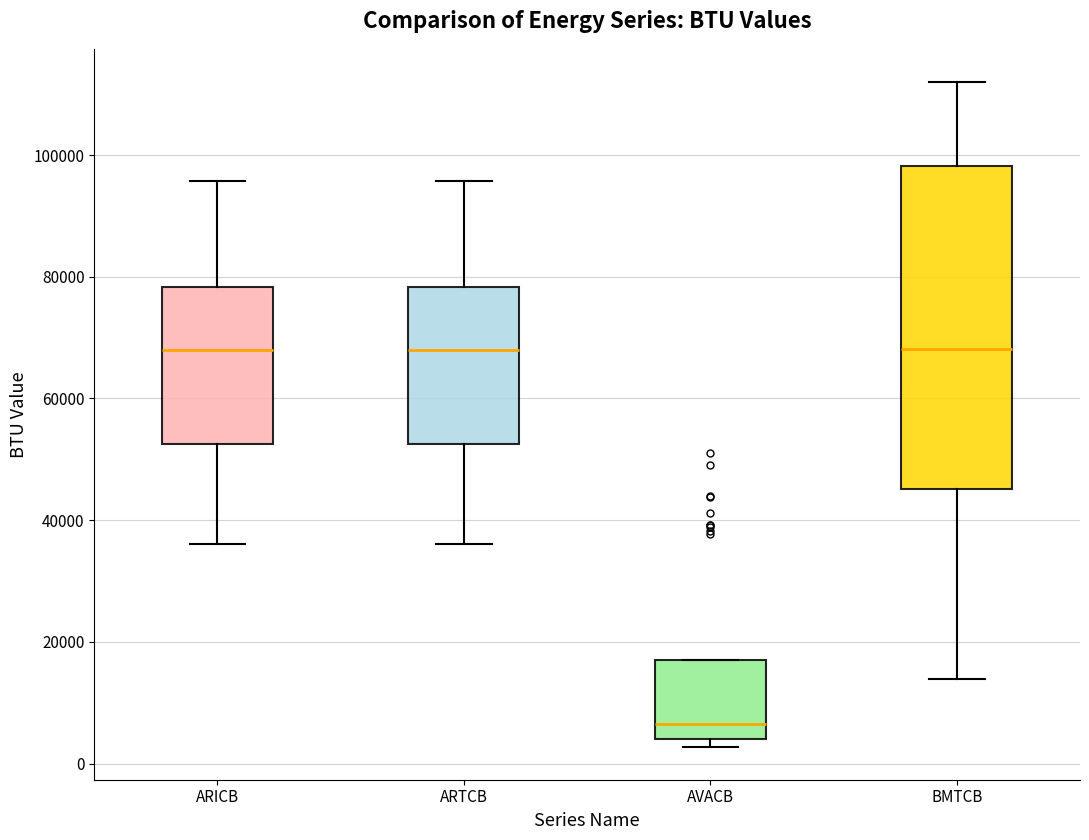

Reading left to right, transcribe this box plot: for each box, give where its median line is, the range the box spans, and where its two whiskers end, as read against the y-axis. The values are not printed on the chart, so give them approximately, as read against the axis.

ARICB: median 68000, box 52000 to 78000, whiskers 36000 to 96000
ARTCB: median 68000, box 52000 to 78000, whiskers 36000 to 96000
AVACB: median 6000, box 4000 to 18000, whiskers 2000 to 18000
BMTCB: median 68000, box 46000 to 98000, whiskers 14000 to 112000